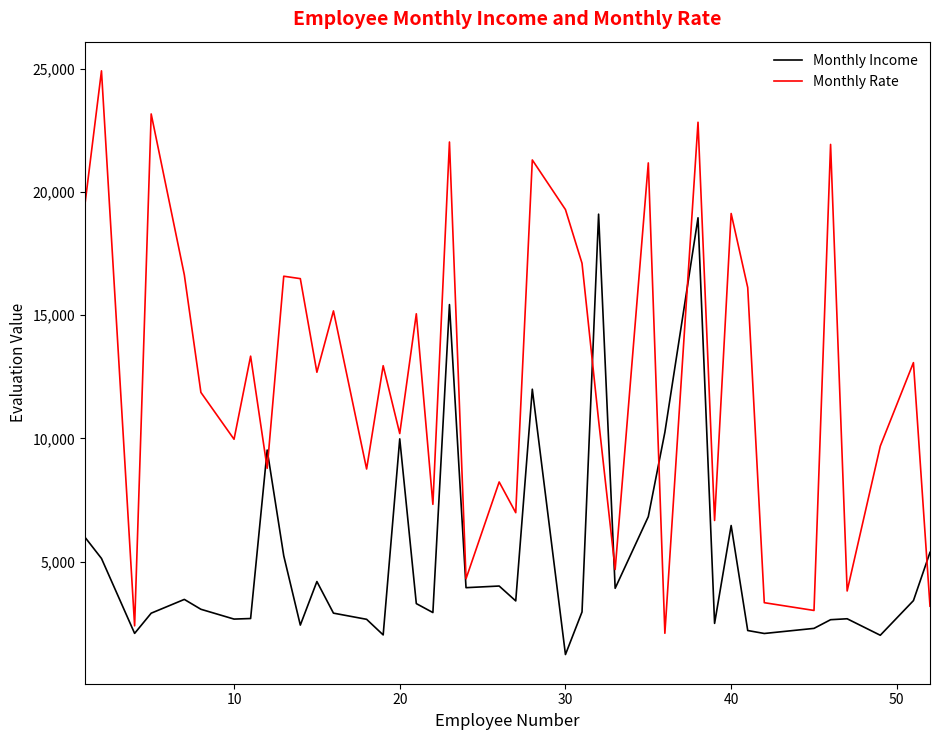

List the series in order of their peak value, highest first.

Monthly Rate, Monthly Income